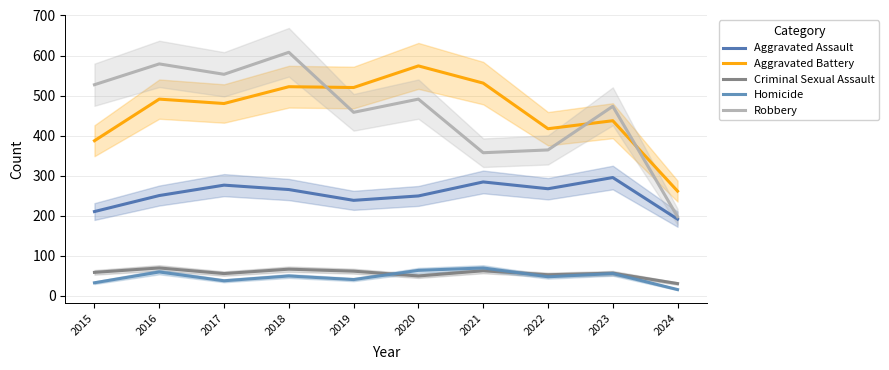

What is the difference between the Aggravated Assault values at 2024 and 2020?

58